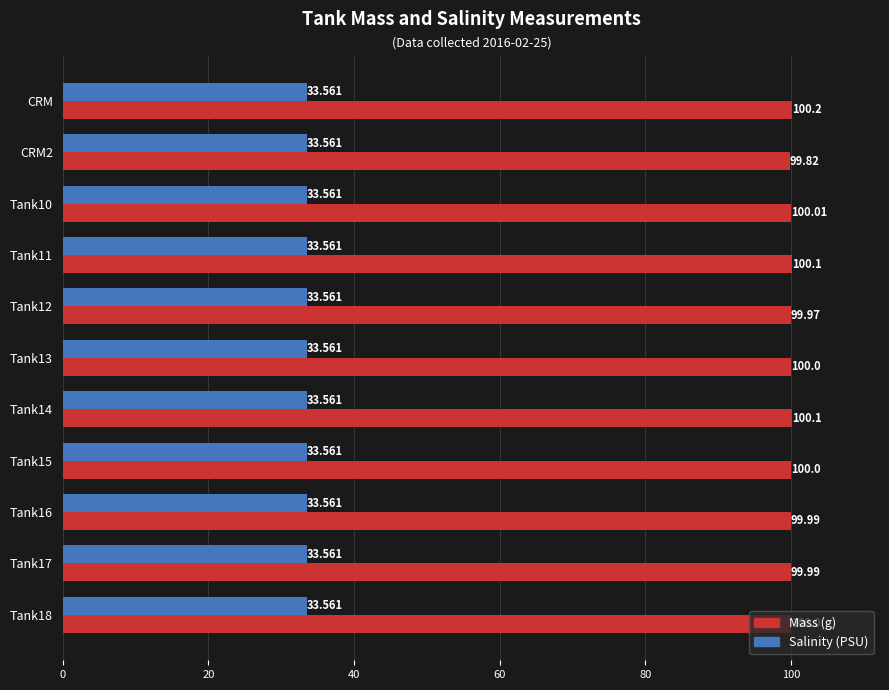

Which series has the largest range (max minus min)?

Mass (g)